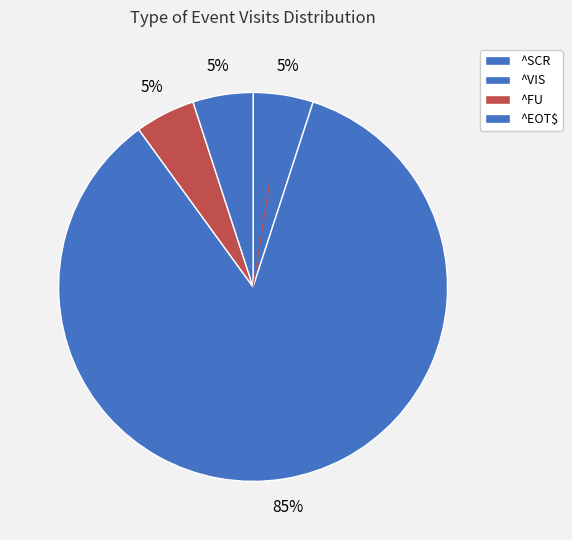

What is the majority slice?

^VIS